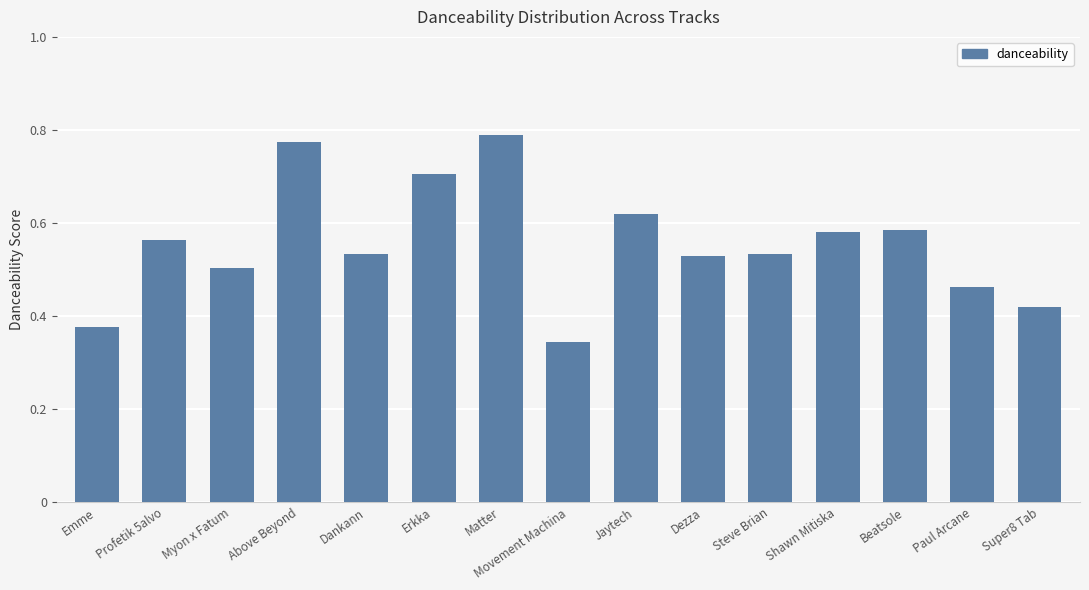

What is the sum of all values?

8.3